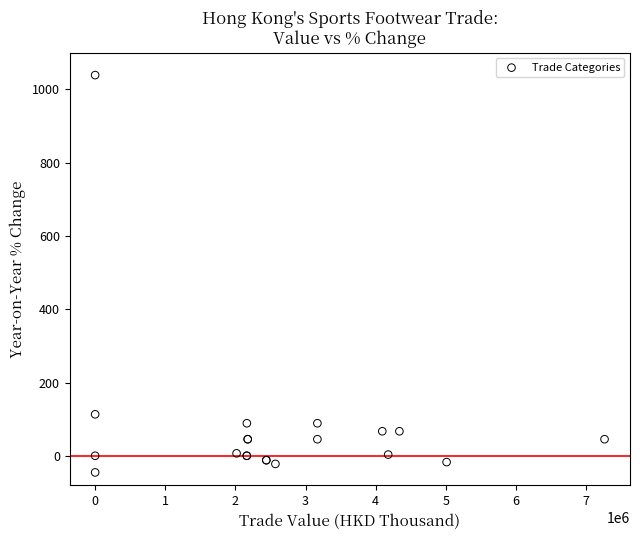

What Y value in the scatter plot is closest to 496?

113.6